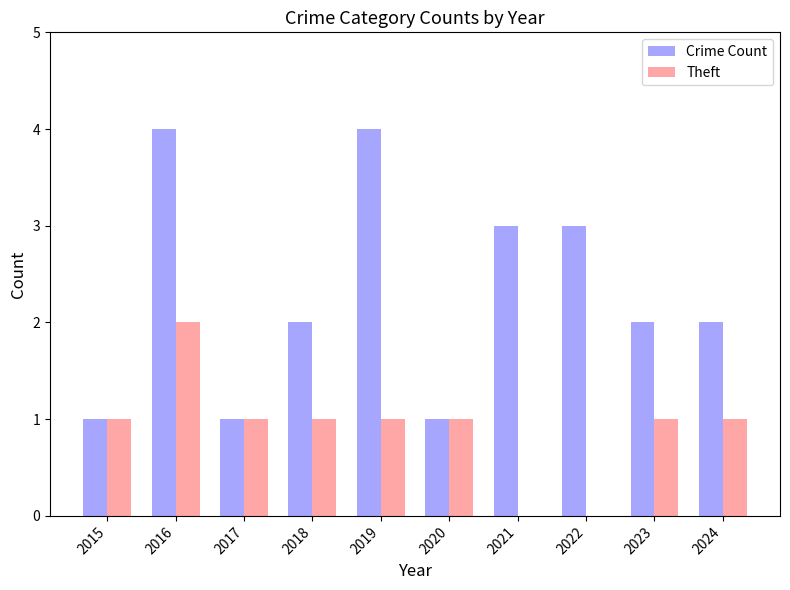

Is the value of Crime Count at 2017 greater than the value of Theft at 2021?

Yes